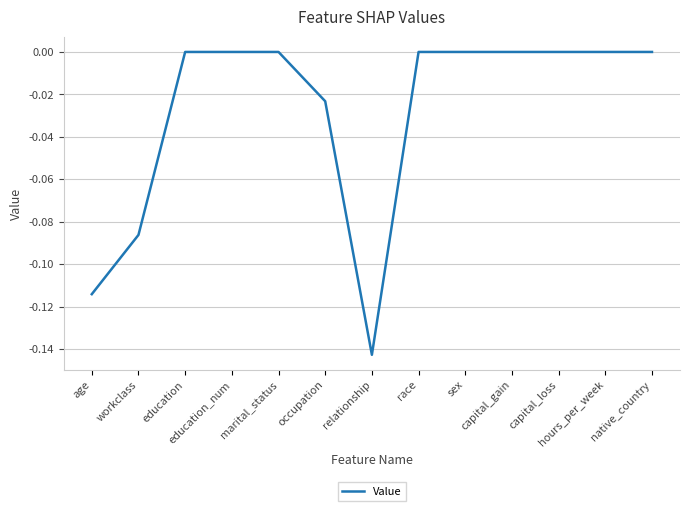

Reading left to right, what are all the values shown in this chart?

age=-0.1	workclass=-0.1	education=0.0	education_num=0.0	marital_status=0.0	occupation=-0.0	relationship=-0.1	race=0.0	sex=0.0	capital_gain=0.0	capital_loss=0.0	hours_per_week=0.0	native_country=0.0